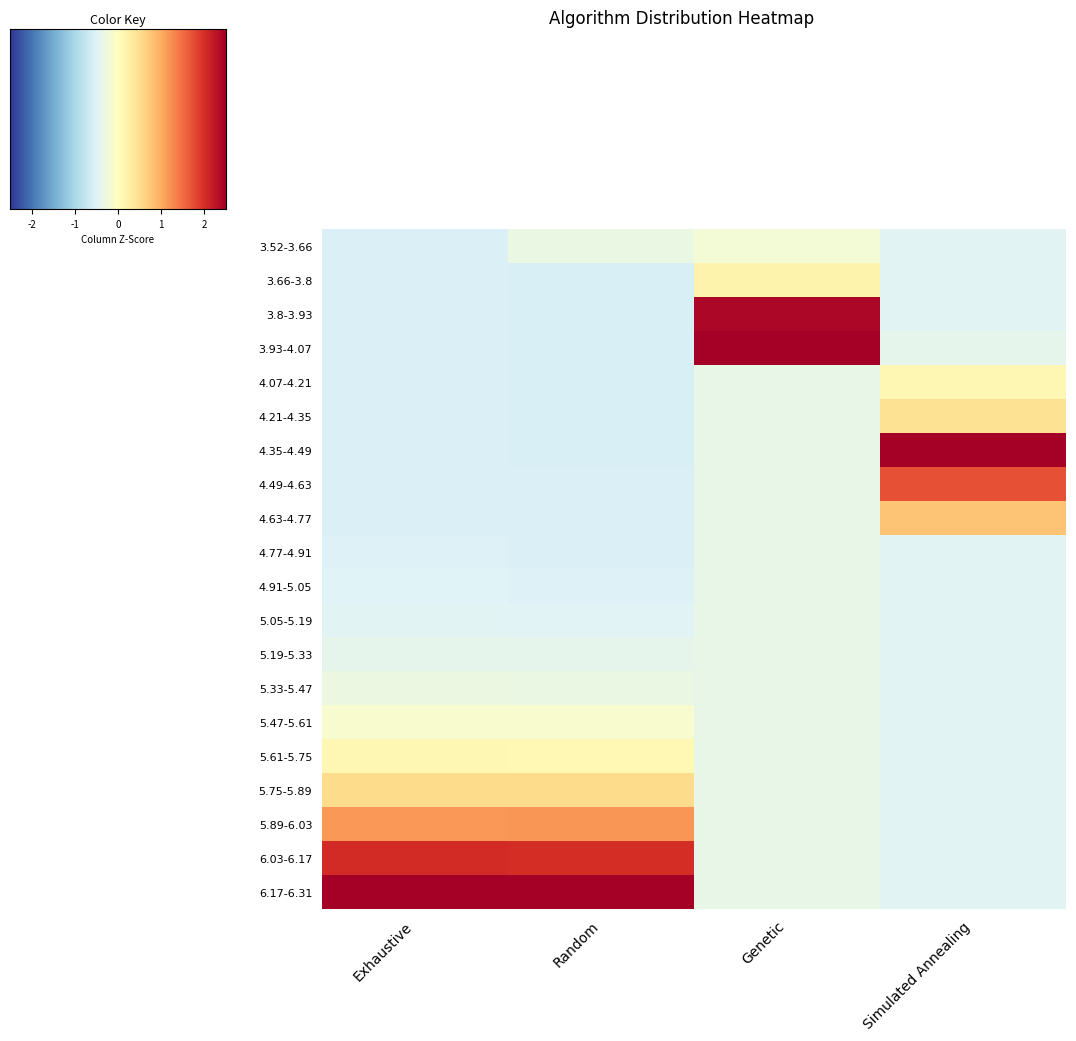

At how many categories does at least one series exceed 2?

4